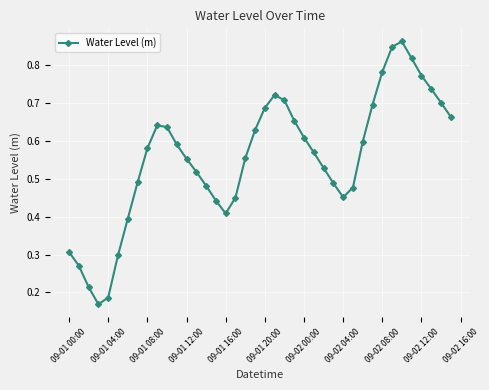

Count the values in the range 0 to 1.

40